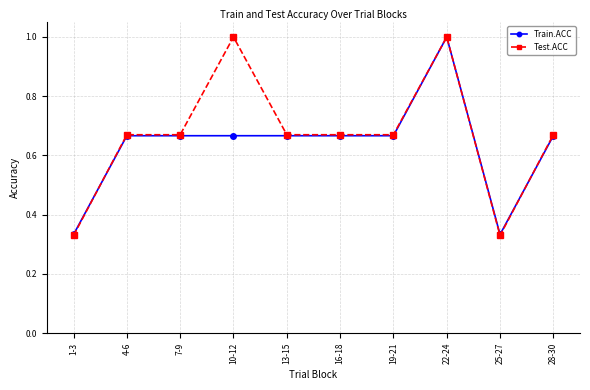

Is the value of Train.ACC at 22-24 greater than the value of Test.ACC at 16-18?

Yes